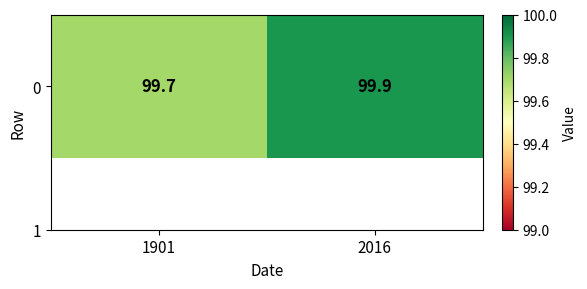

Reading right to left, transcribe all the data shown in this chart.

2016=99.9	1901=99.7